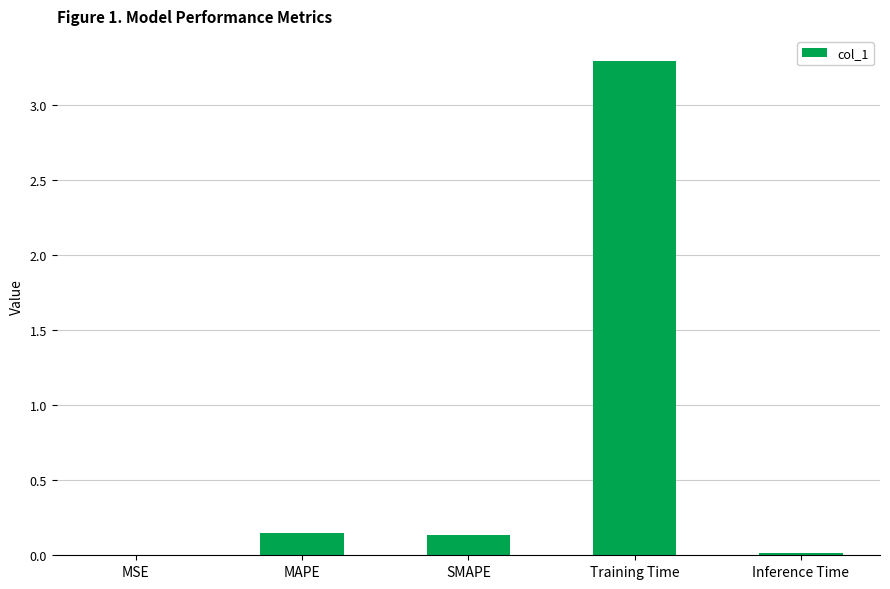

True or false: the data shows 0.0 at Inference Time.

True